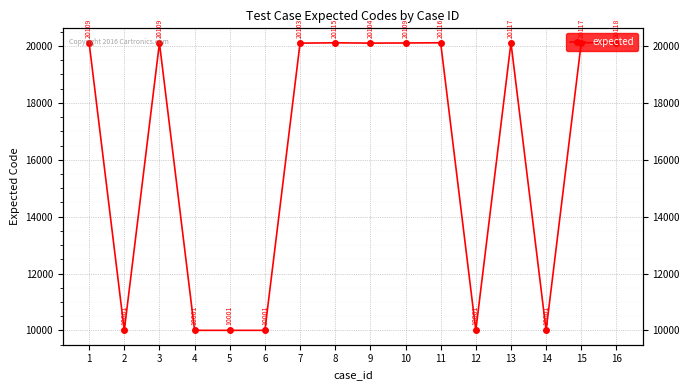

At which label is the value closest to 15059?

7